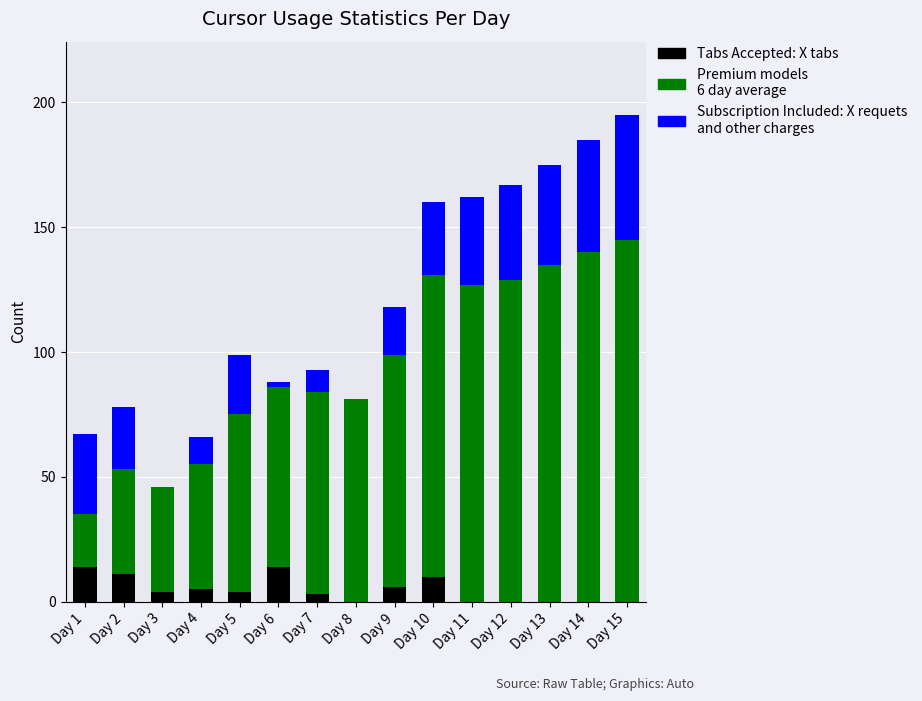

True or false: Premium models has a value of 62 at Day 11.

False